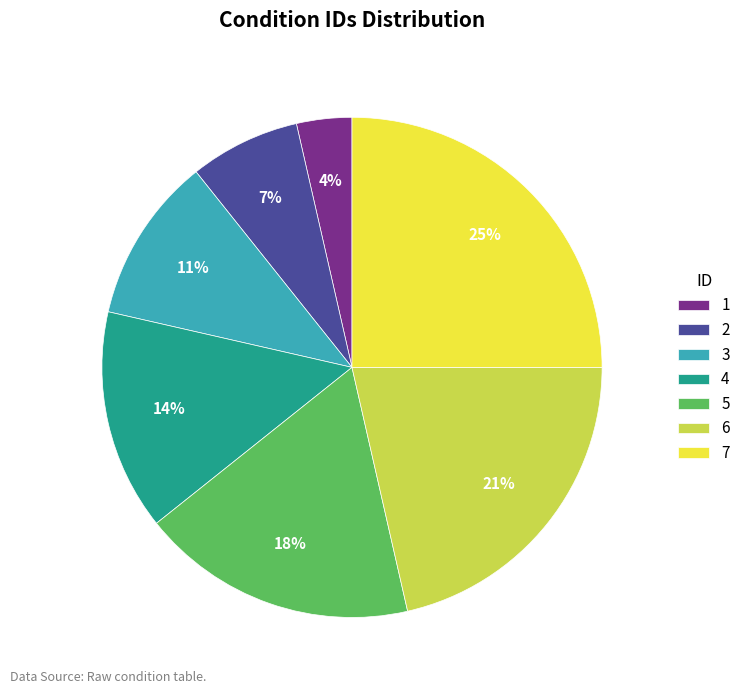

Is it true that 7 is 25% of the pie?

True